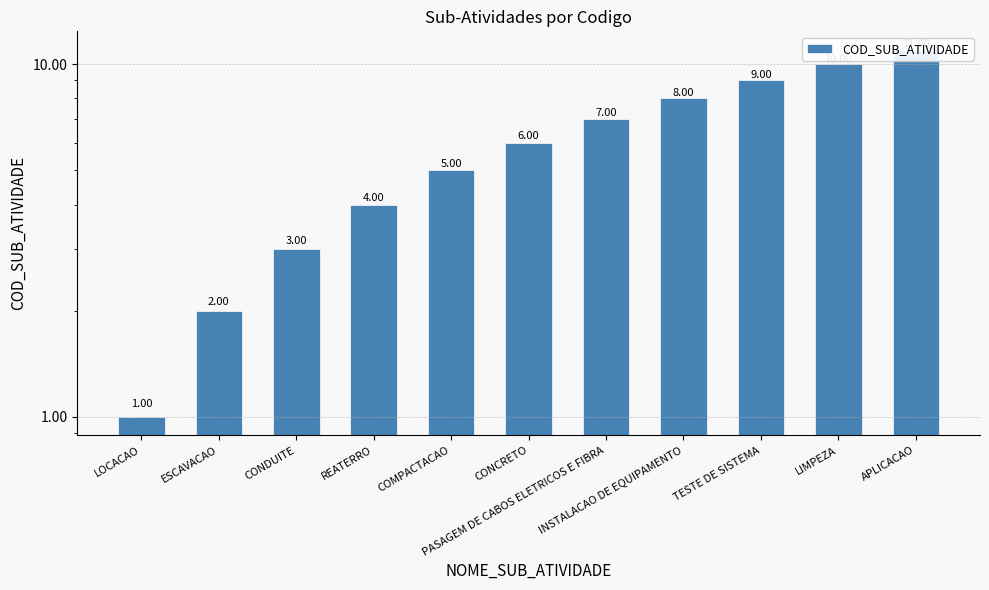

List the labels in order of value, smallest first.

LOCACAO, ESCAVACAO, CONDUITE, REATERRO, COMPACTACAO, CONCRETO, PASAGEM DE CABOS ELETRICOS E FIBRA, INSTALACAO DE EQUIPAMENTO, TESTE DE SISTEMA, LIMPEZA, APLICACAO